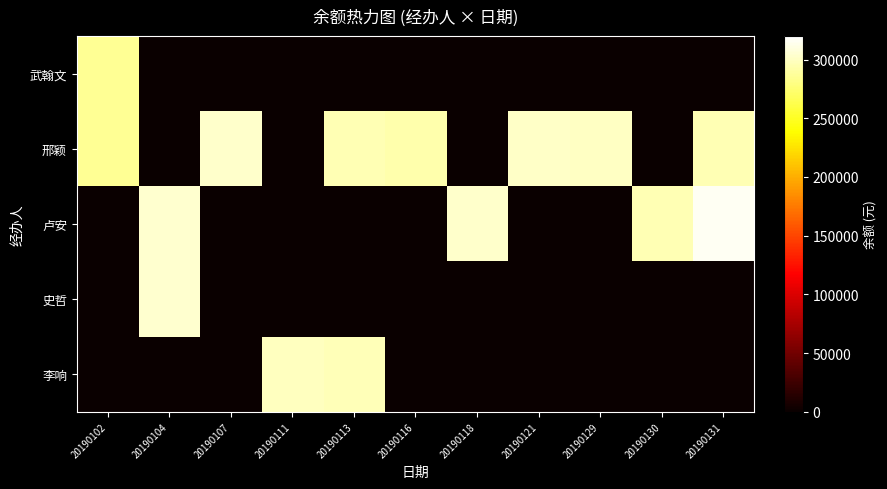

Rank the series by their maximum value, from highest to lowest.

卢安, 史哲, 邢颖, 李响, 武翰文